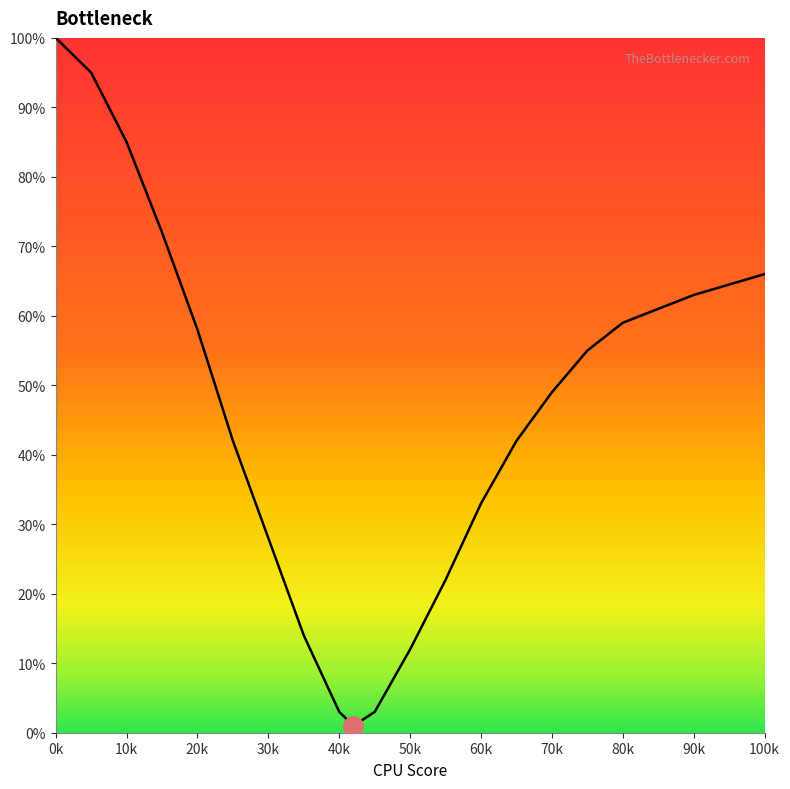

The value at 10k is 54. True or false?

False